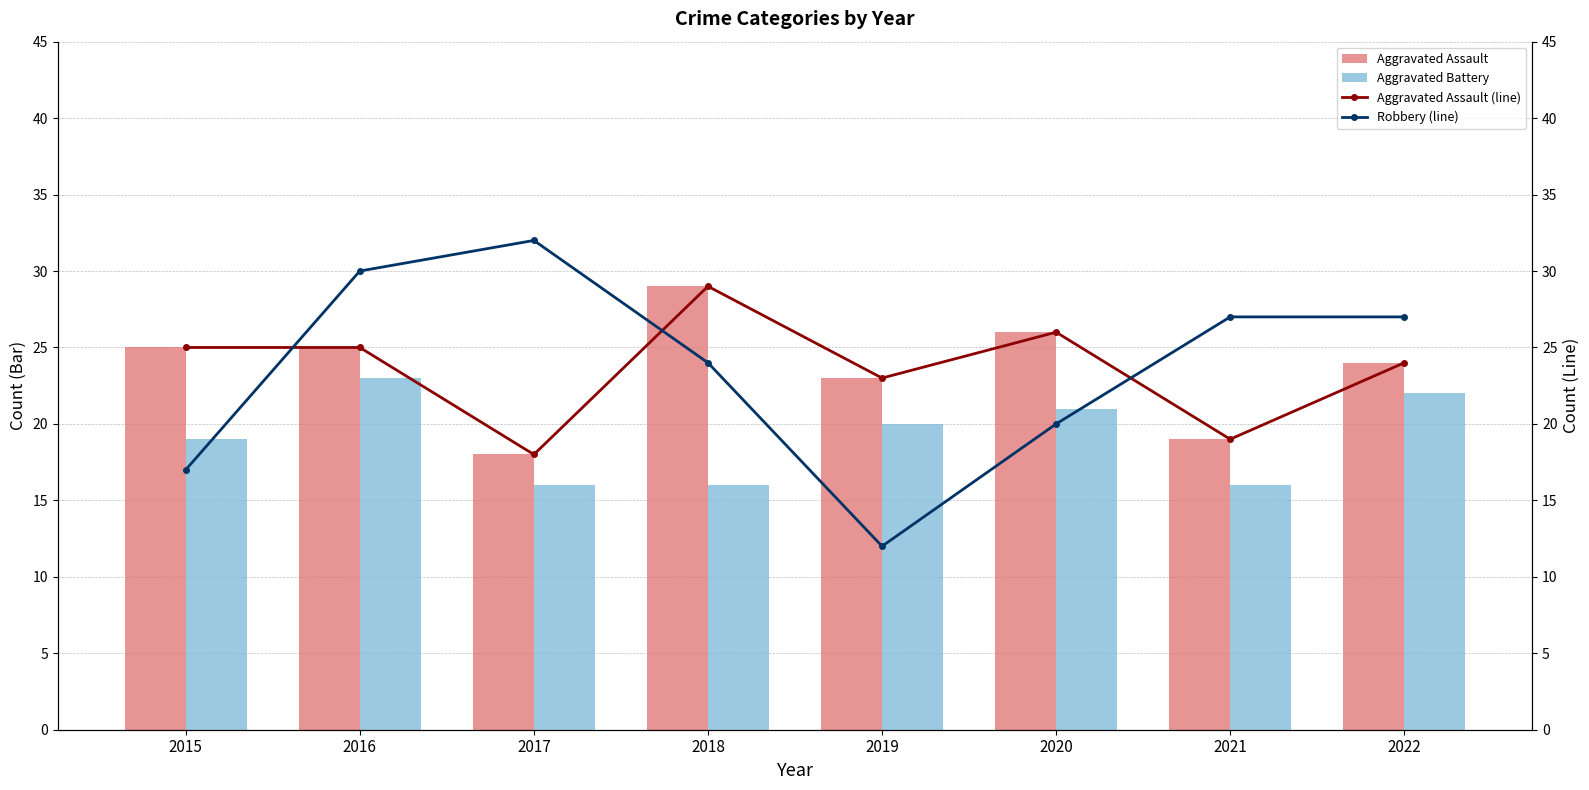

What are all the series names shown in the legend?

Aggravated Assault, Aggravated Battery, Aggravated Assault (line), Robbery (line)